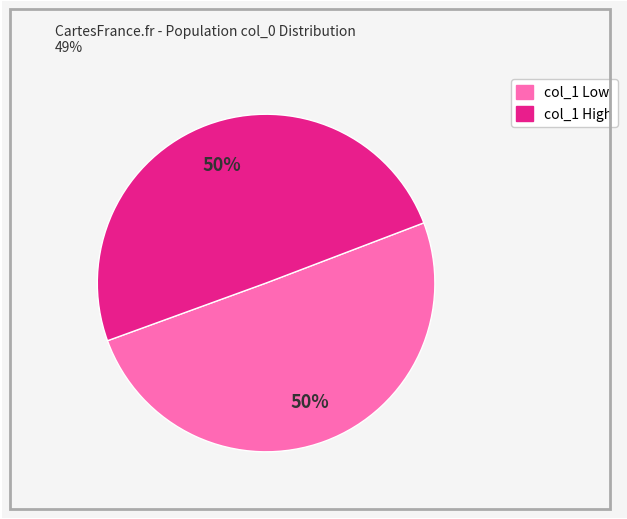

To the nearest percent, what is the average slice percentage?

50%